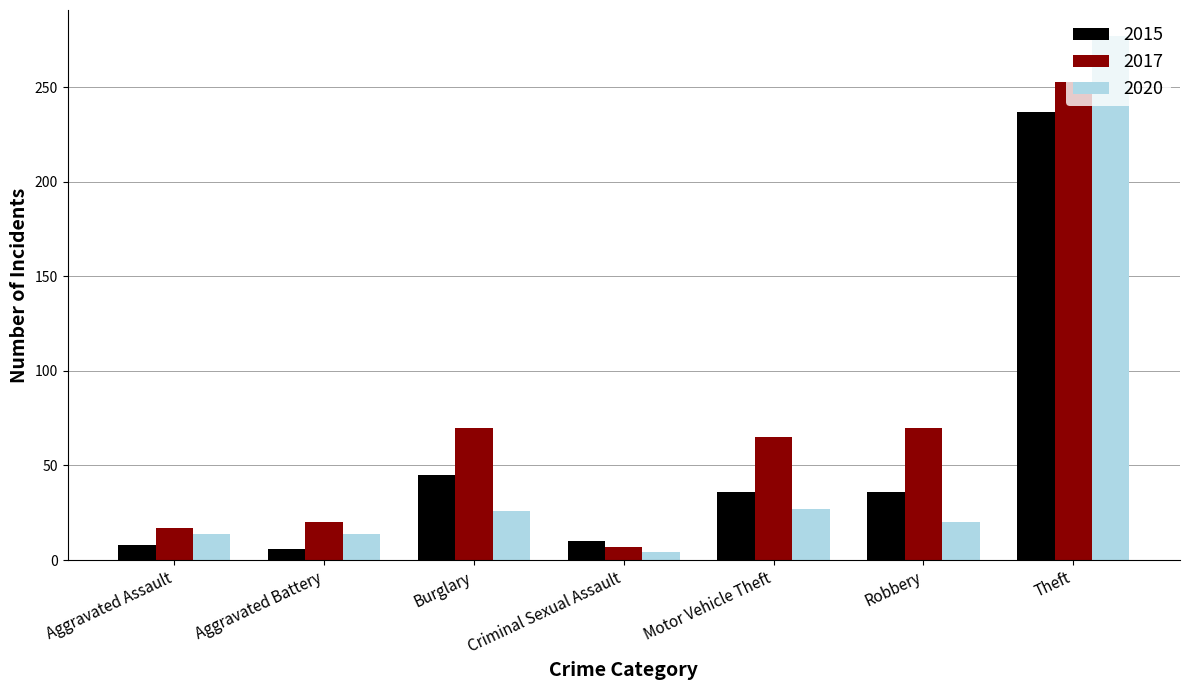

Is it true that 2015 equals 51 at Robbery?

False